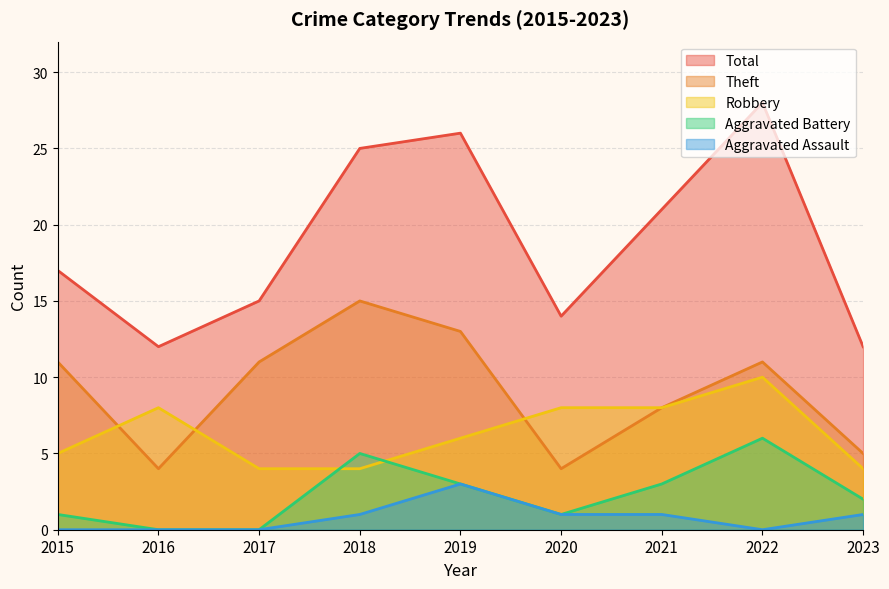

Which series has the largest total across all categories?

Total